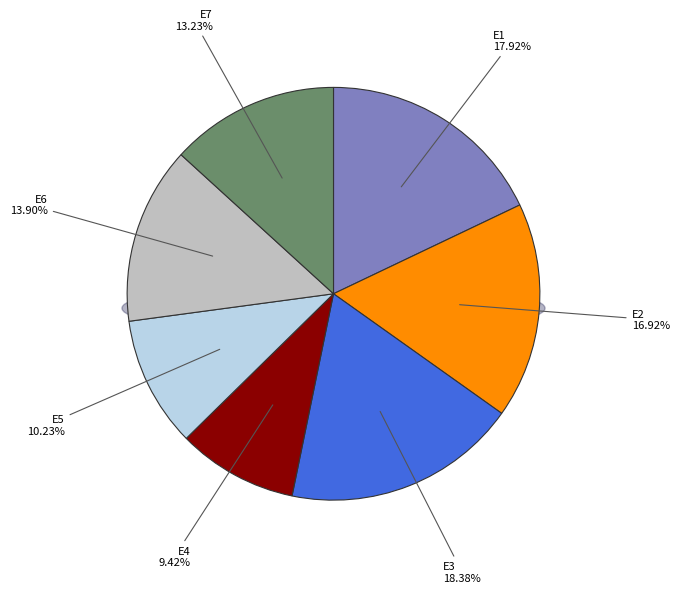

To the nearest percent, what is the difference between the largest and smallest slice percentages?

9%